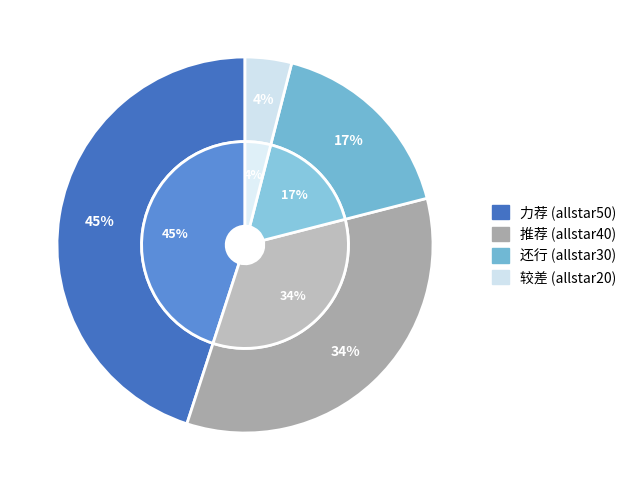

To the nearest percent, what is the difference between the largest and smallest slice percentages?

41%